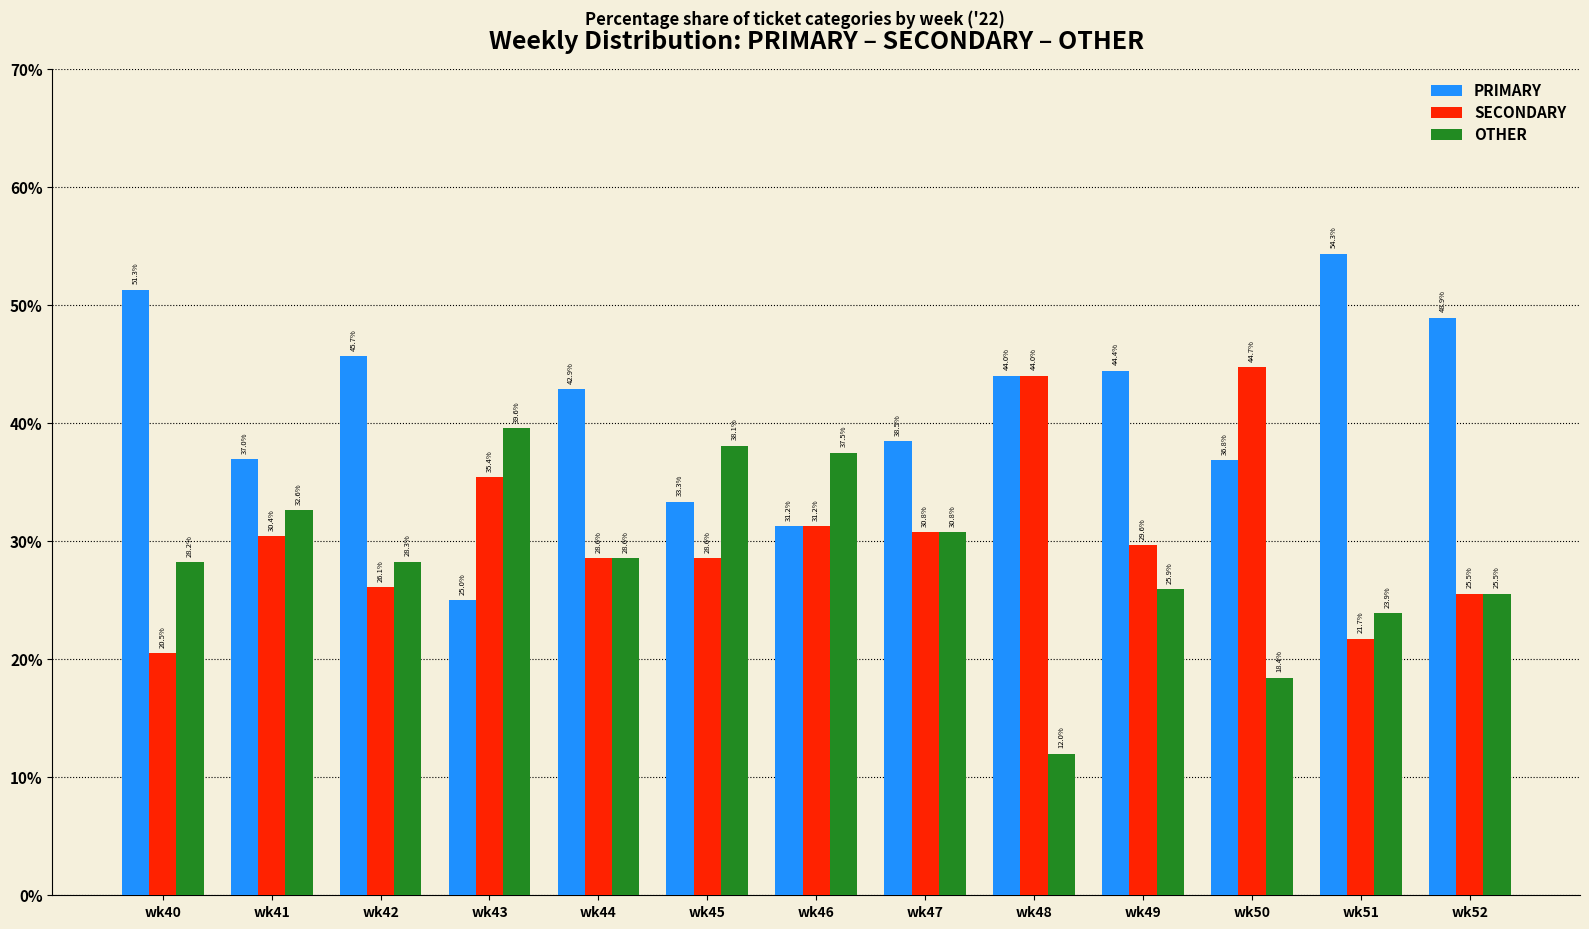

List the series in order of their peak value, highest first.

PRIMARY, SECONDARY, OTHER